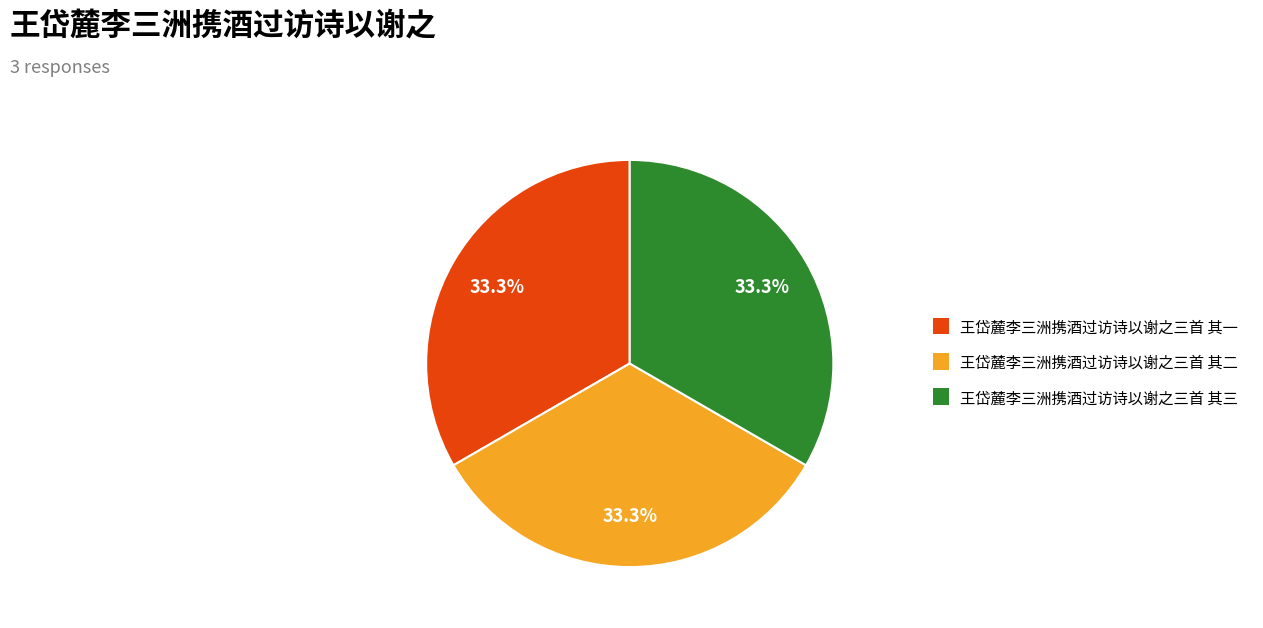

Approximately how many times larger is the value at 王岱麓李三洲携酒过访诗以谢之三首 其三 compared to 王岱麓李三洲携酒过访诗以谢之三首 其一?

1.0